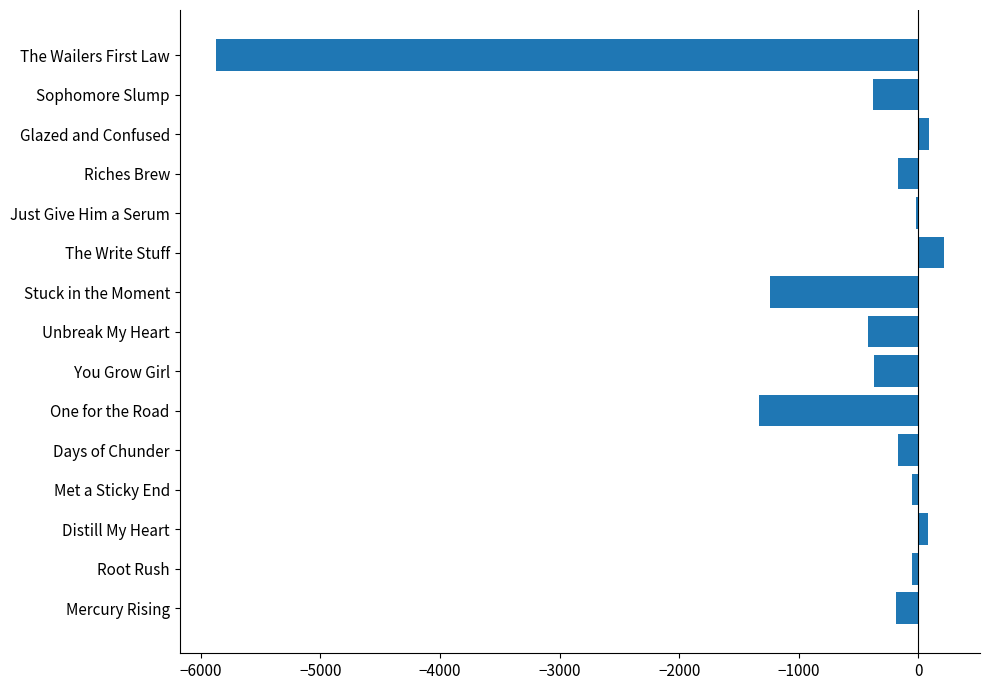

True or false: the data shows -10478.8 at The Wailers First Law.

False